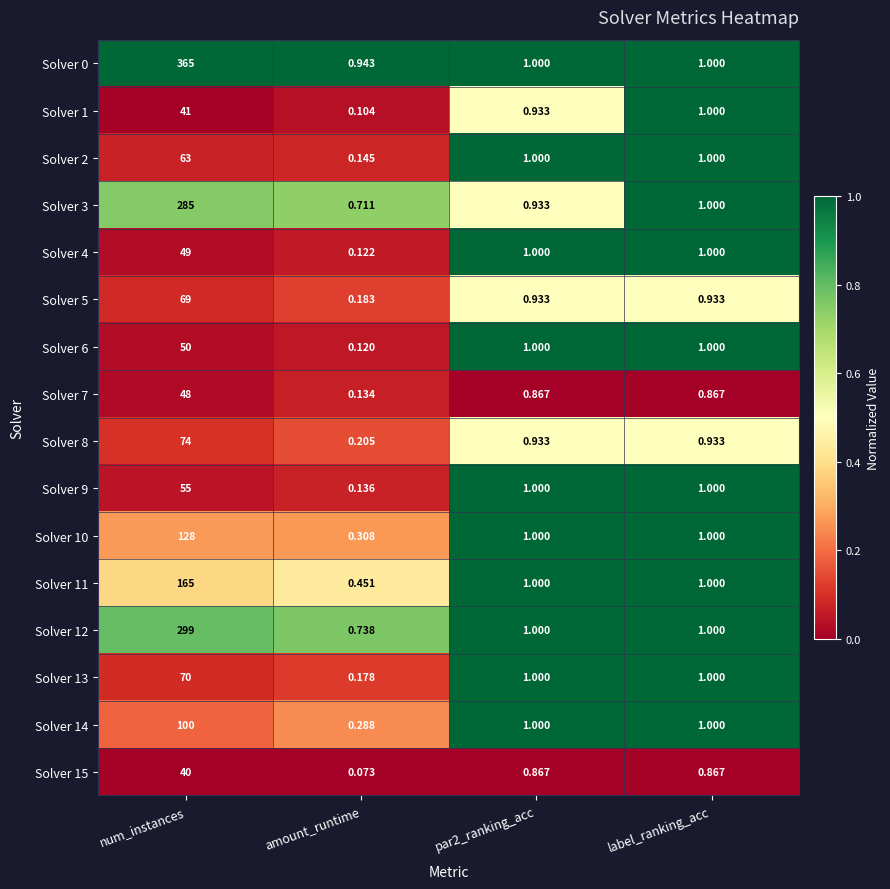

Where does the Solver 6 series first go above 1?

num_instances